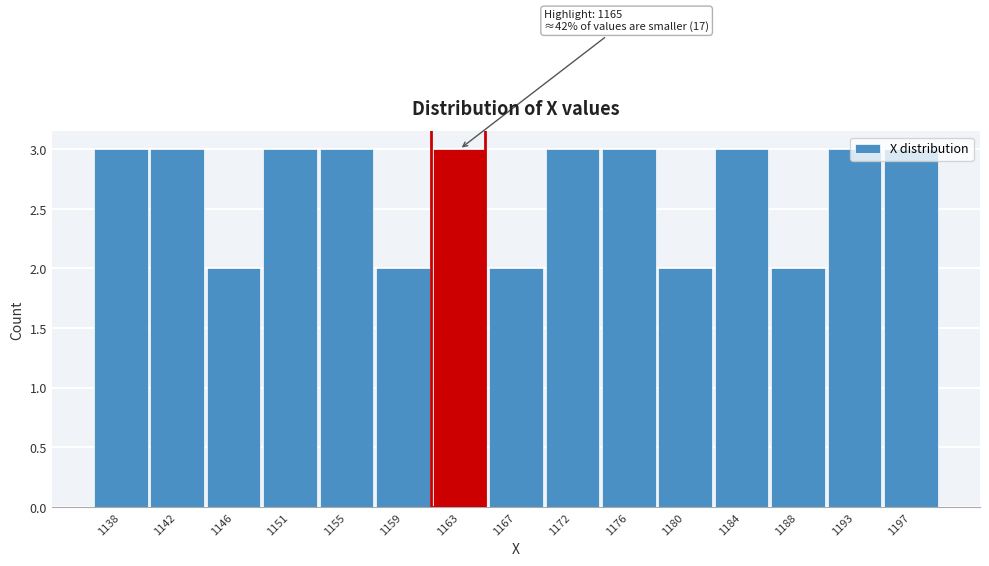

Approximately how many times larger is the value at 1197 compared to 1180?

1.5